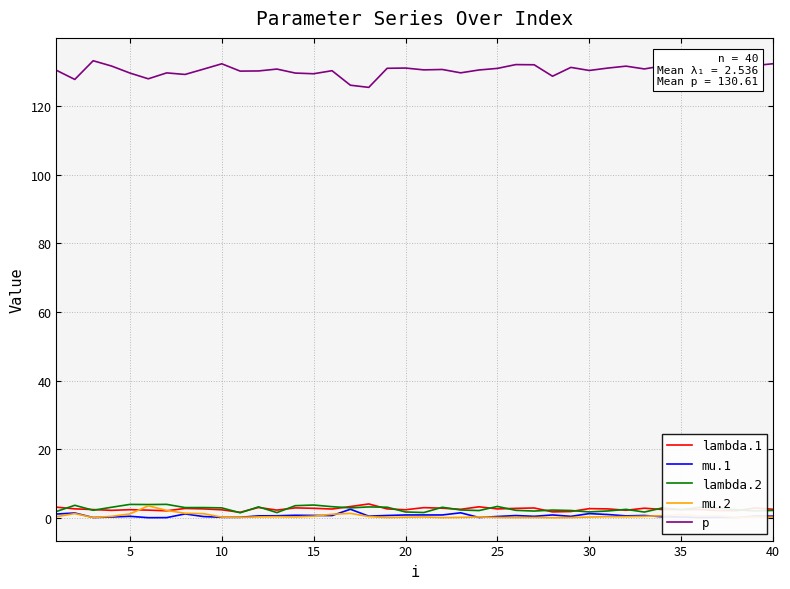

What is the greatest value displayed?

133.3